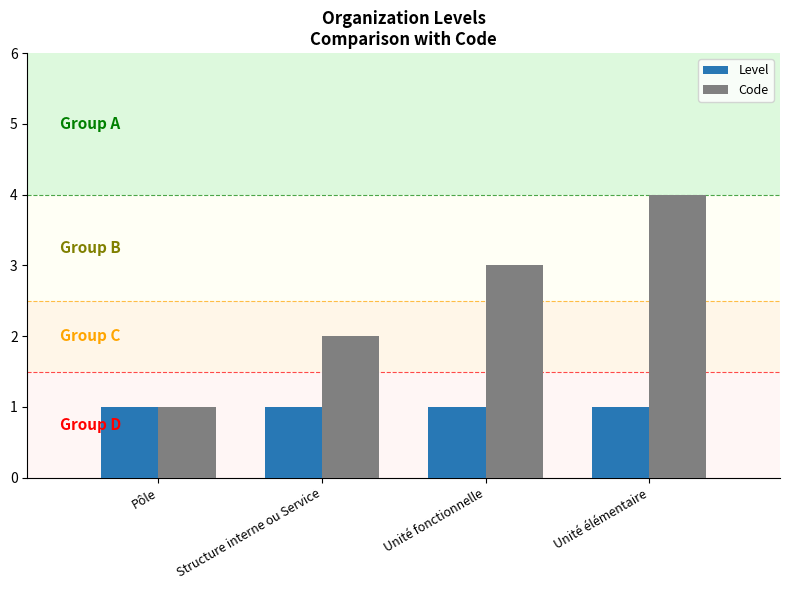

Rank the categories by Code value from highest to lowest.

Unité élémentaire, Unité fonctionnelle, Structure interne ou Service, Pôle